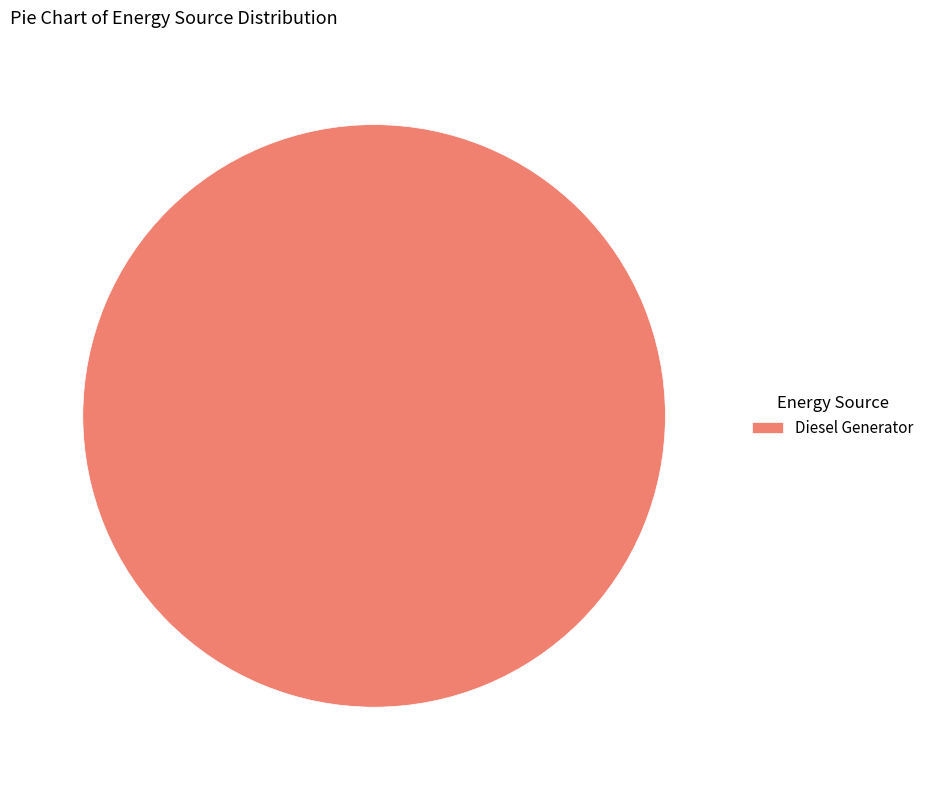

How many slices are in this pie chart?

1